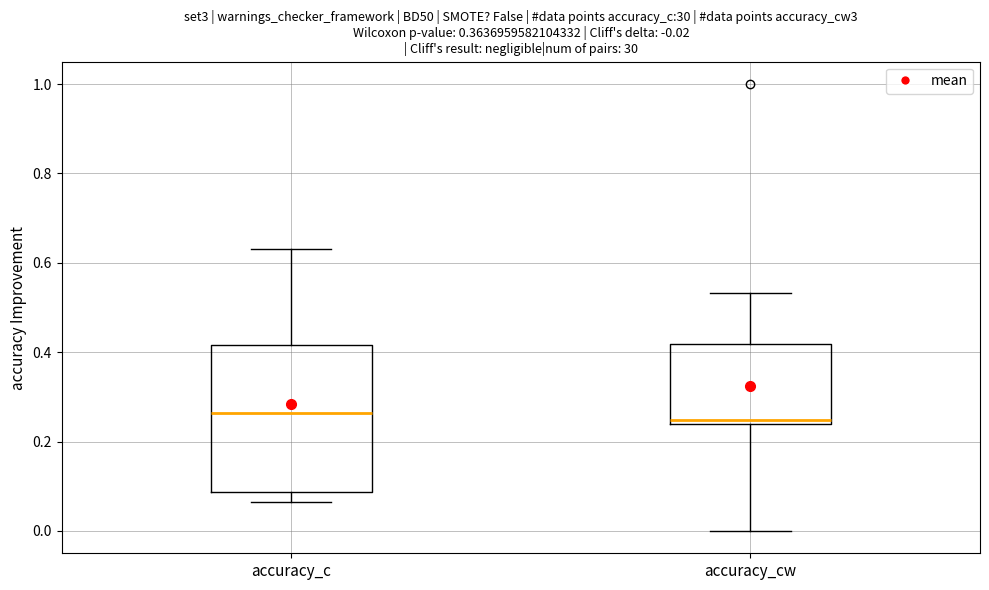

Comparing the boxes themselves (not the whiskers), which one is the tallest?

accuracy_c